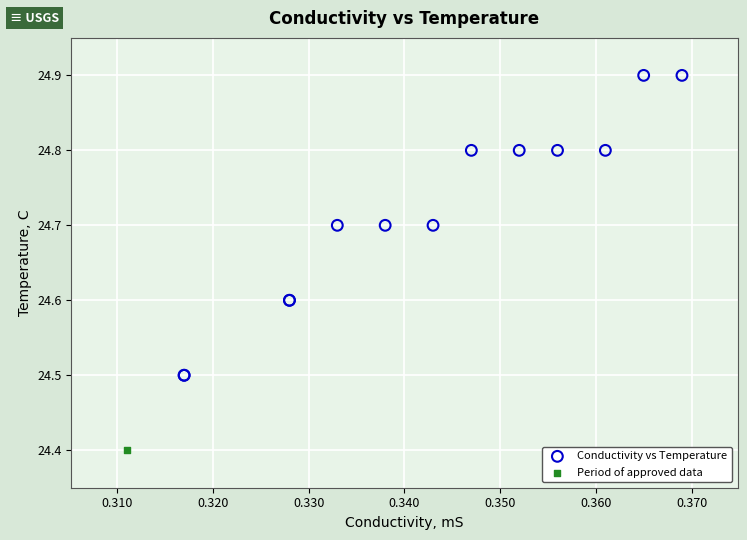

What are all the series names shown in the legend?

Conductivity vs Temperature, Period of approved data